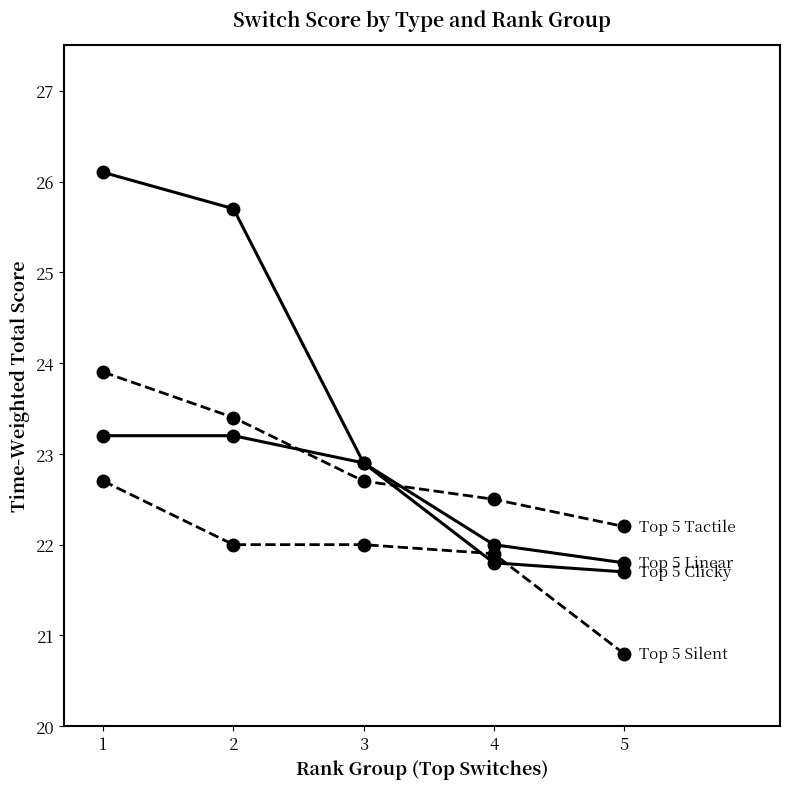

At which category does the chart reach its peak across all series?

1